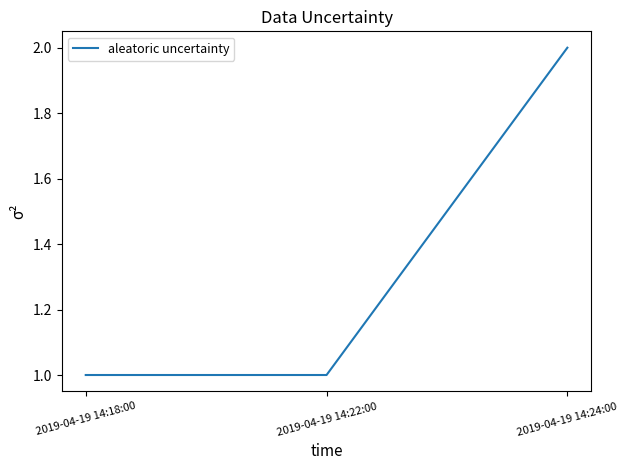

How many distinct data groups are displayed?

1